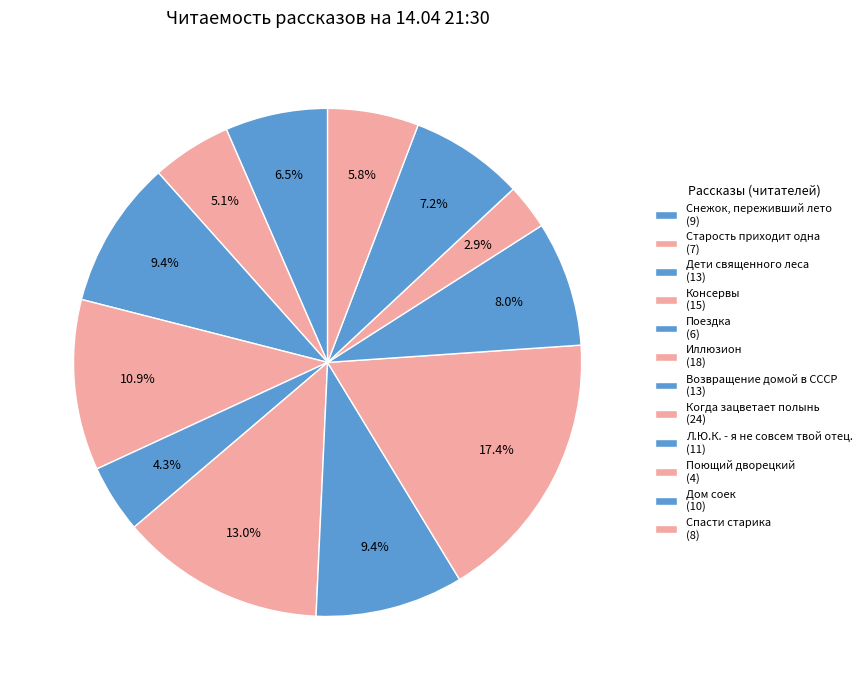

Is there any slice that represents more than half of the pie?

No